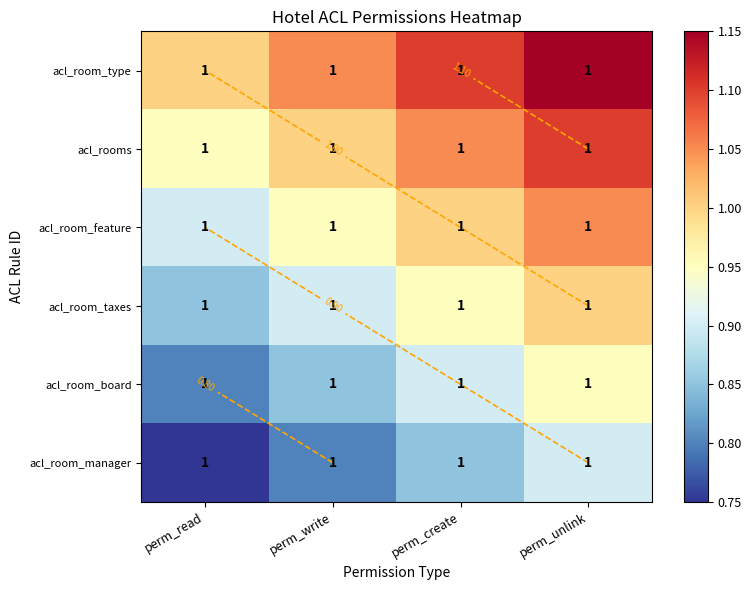

Rank the series by their average value, from highest to lowest.

acl_room_type, acl_rooms, acl_room_feature, acl_room_taxes, acl_room_board, acl_room_manager